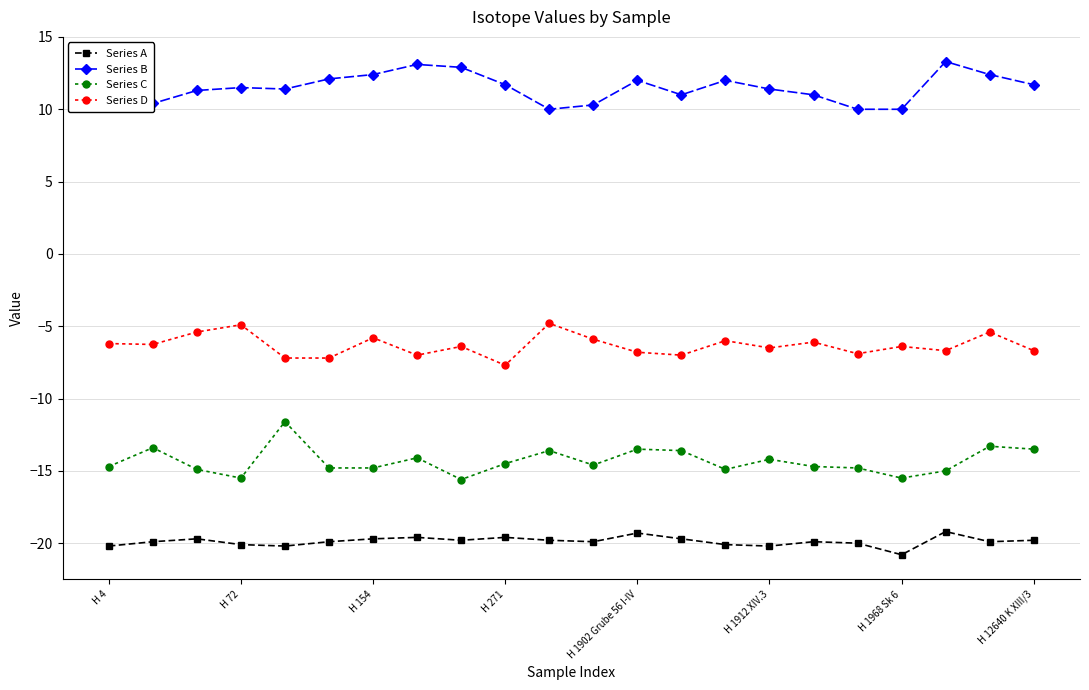

True or false: Series D has more than 0 points higher than both neighbors.

True